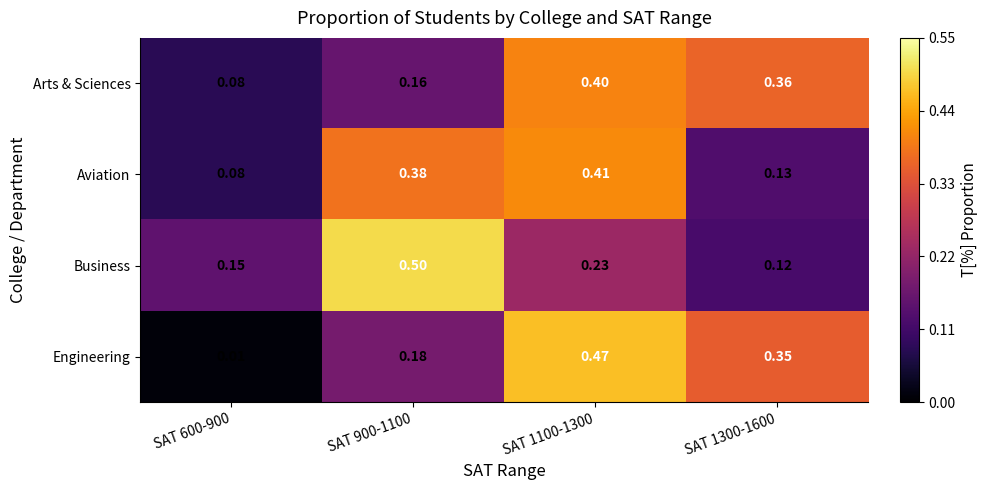

Rank the series by their maximum value, from highest to lowest.

Business, Engineering, Aviation, Arts & Sciences